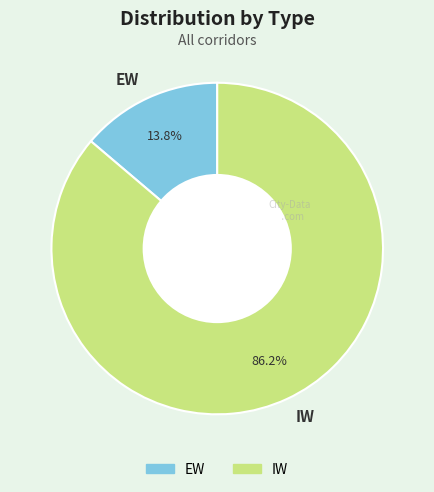

How much of the chart is everything except EW?

86.2%